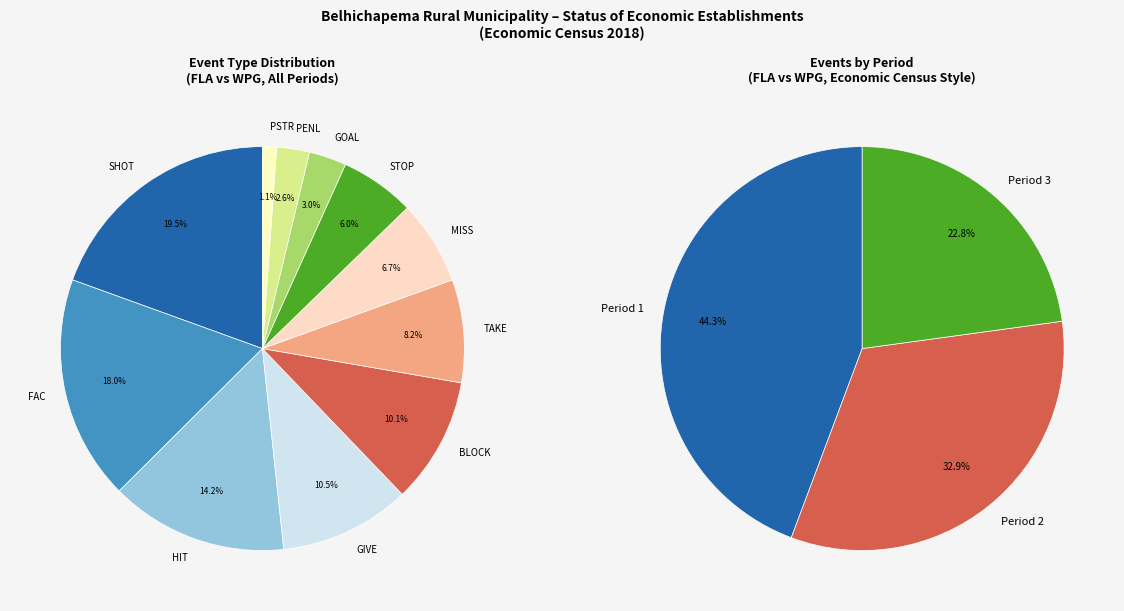

The Period 3 slice represents 23% of the pie. True or false?

True